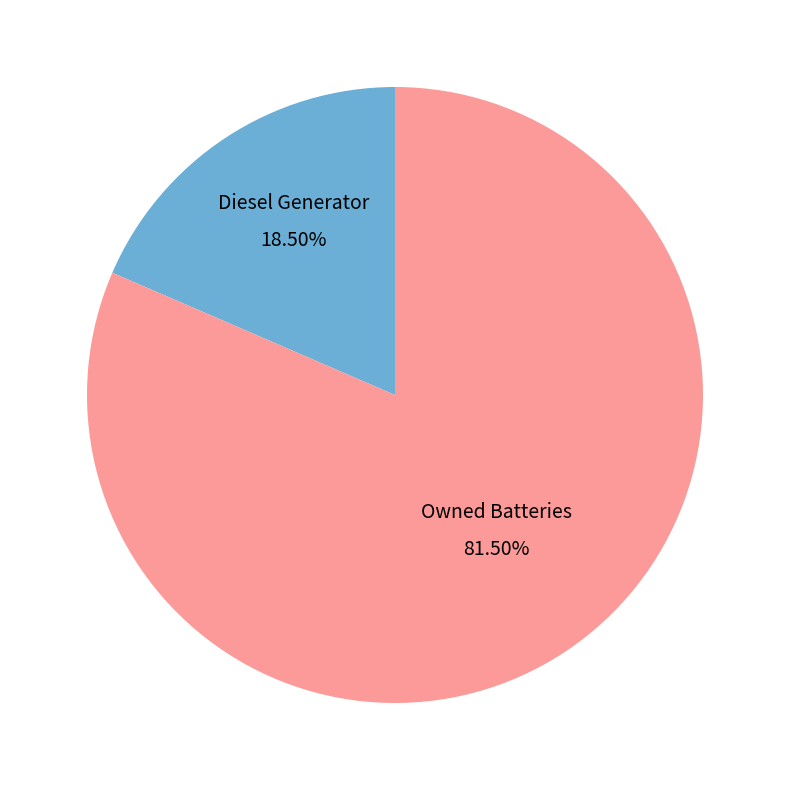

Rank the categories by value from lowest to highest.

Diesel Generator, Owned Batteries